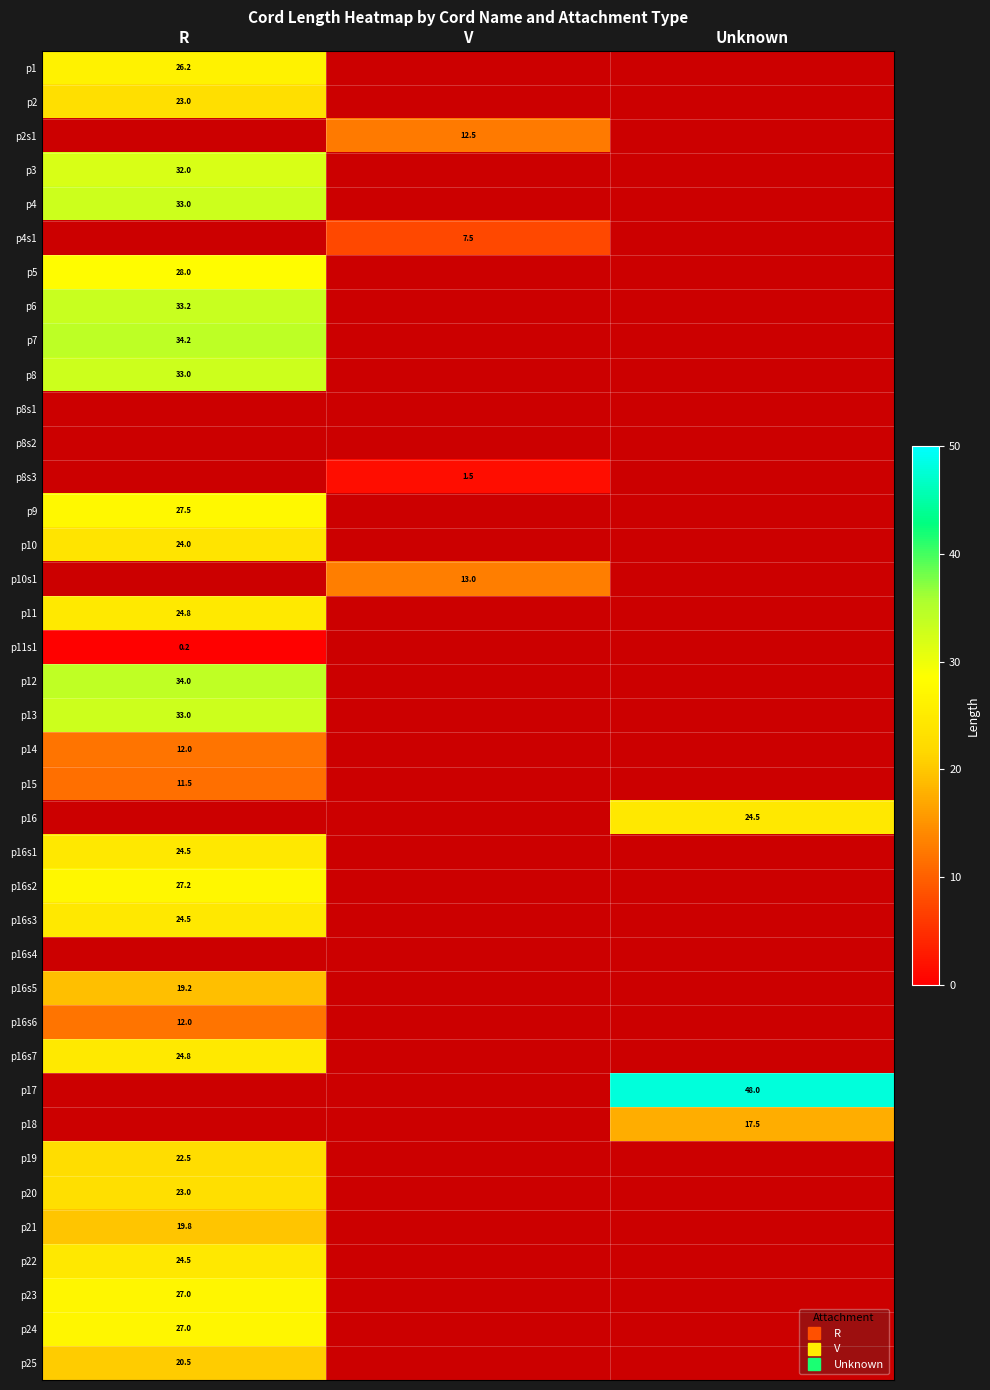

At R, list the series in order from smallest to largest.

p2, p2s1, p11s1, p15, p14, p16s6, p16s5, p21, p25, p19, p20, p10, p16s1, p16s3, p11, p23, p3, p1, p4, p4s1, p16s2, p9, p5, p8, p6, p7, p8s1, p8s2, p8s3, p10s1, p16s7, p13, p12, p16, p16s4, p17, p18, p22, p24